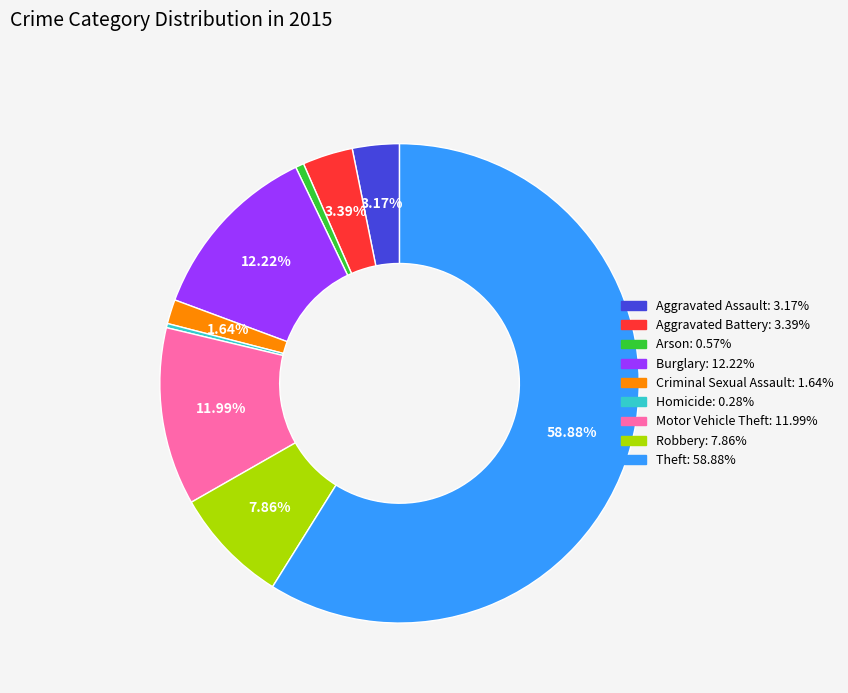

Between Burglary and Robbery, which is larger?

Burglary